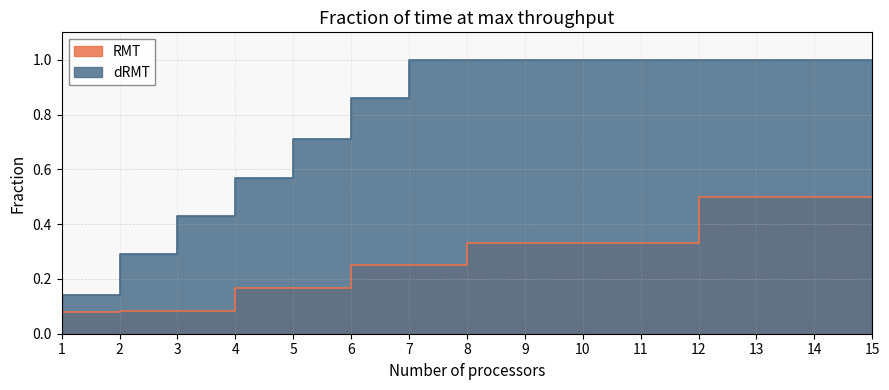

True or false: RMT and dRMT cross at least once.

False